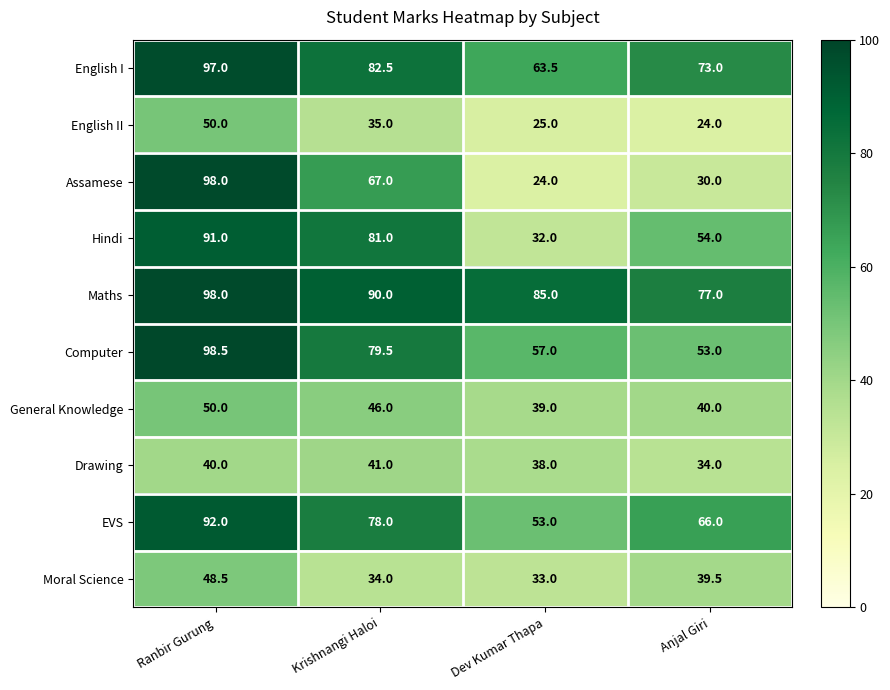

Is the value of Assamese at Ranbir Gurung greater than the value of Moral Science at Anjal Giri?

Yes